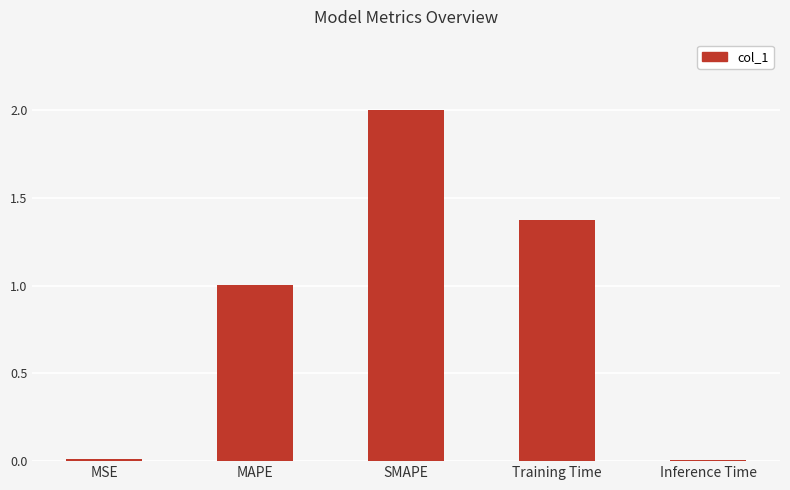

What position from the left is MSE?

1